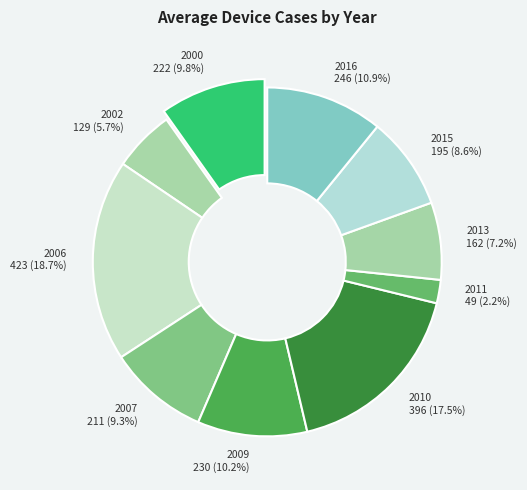

Approximately how many times larger is the value at 2011 compared to 2006?

0.1